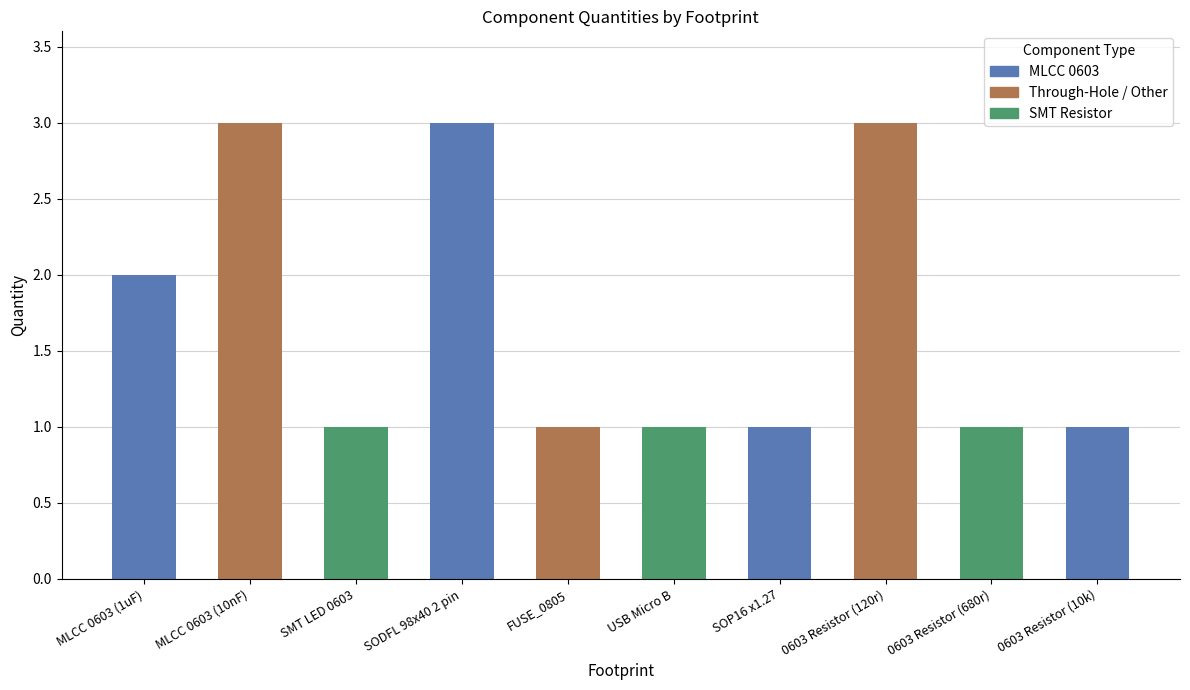

True or false: the data shows 2 at FUSE_0805.

False